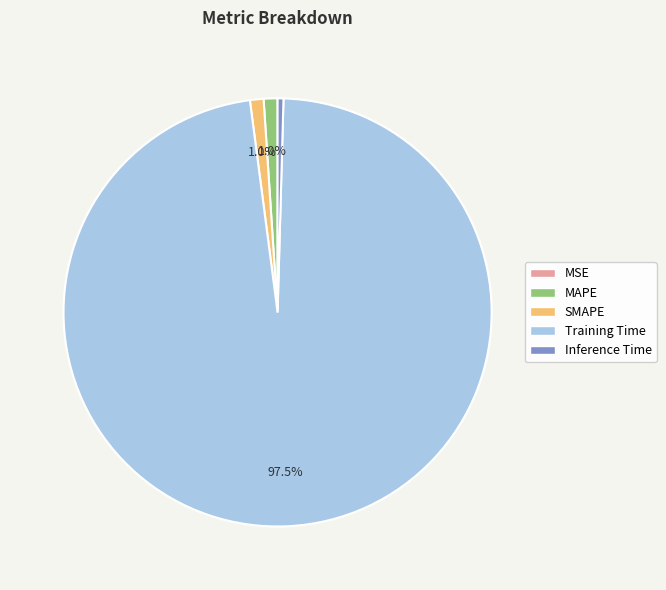

Which category has the biggest portion of the pie?

Training Time